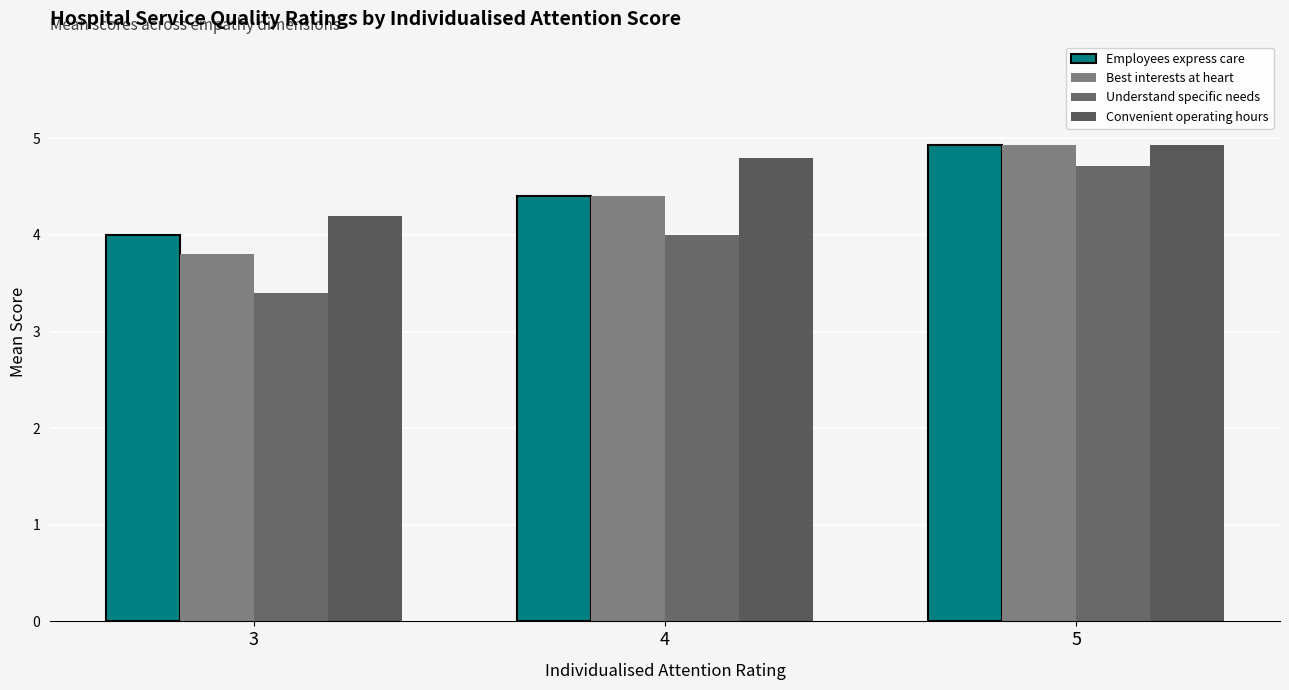

Where is Employees express care nearest to the value 4?

3